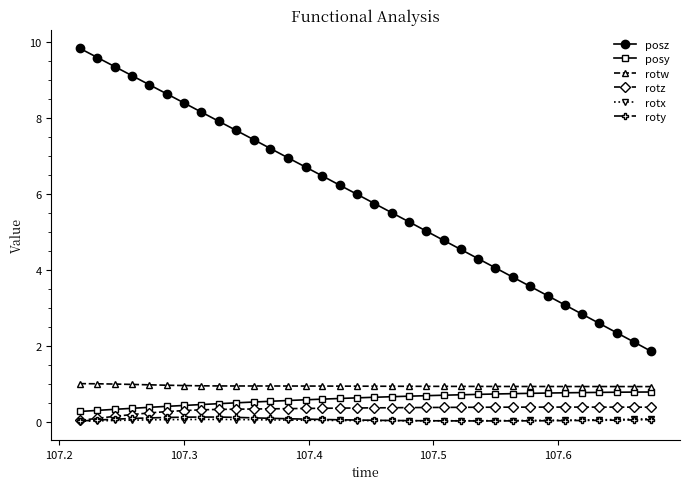

True or false: rotx and posy cross at least once.

False